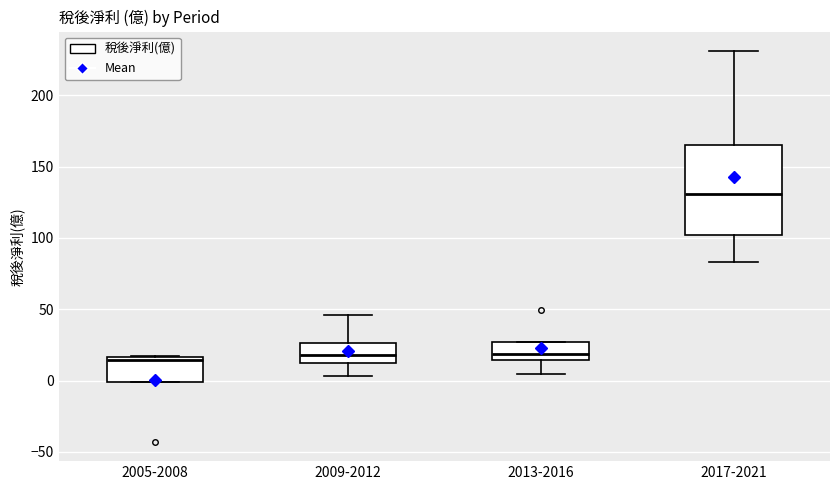

Reading left to right, read every box against the y-axis: the position of its median line, the range the box covers, and the ends of its whiskers. The values are not printed on the chart, so give them approximately, as read against the axis.

2005-2008: median 15 (just below the box's upper edge), box 0 to 15, whiskers 0 to 15
2009-2012: median 20, box 15 to 25, whiskers 5 to 45
2013-2016: median 20, box 15 to 25, whiskers 5 to 25
2017-2021: median 130, box 100 to 165, whiskers 85 to 230